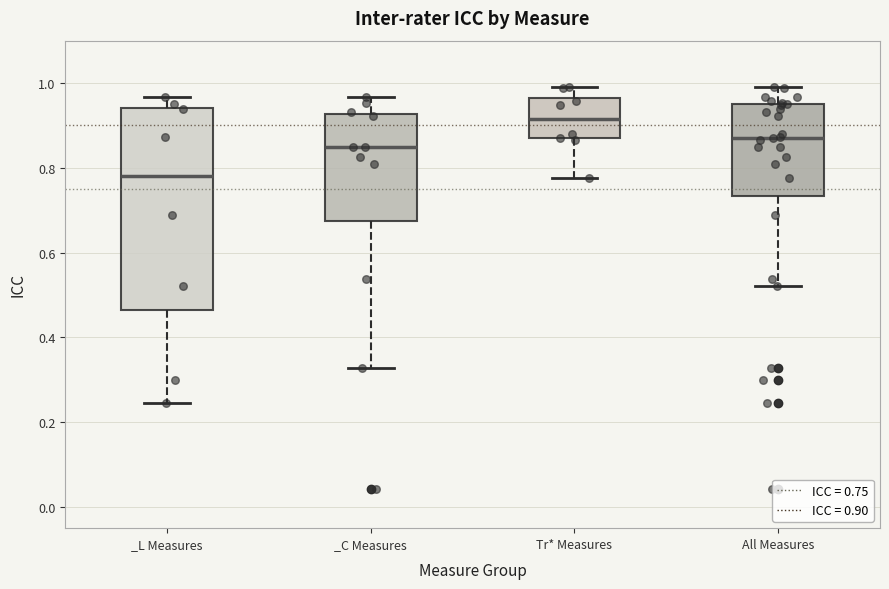

Which box has the lowest median line?

_L Measures